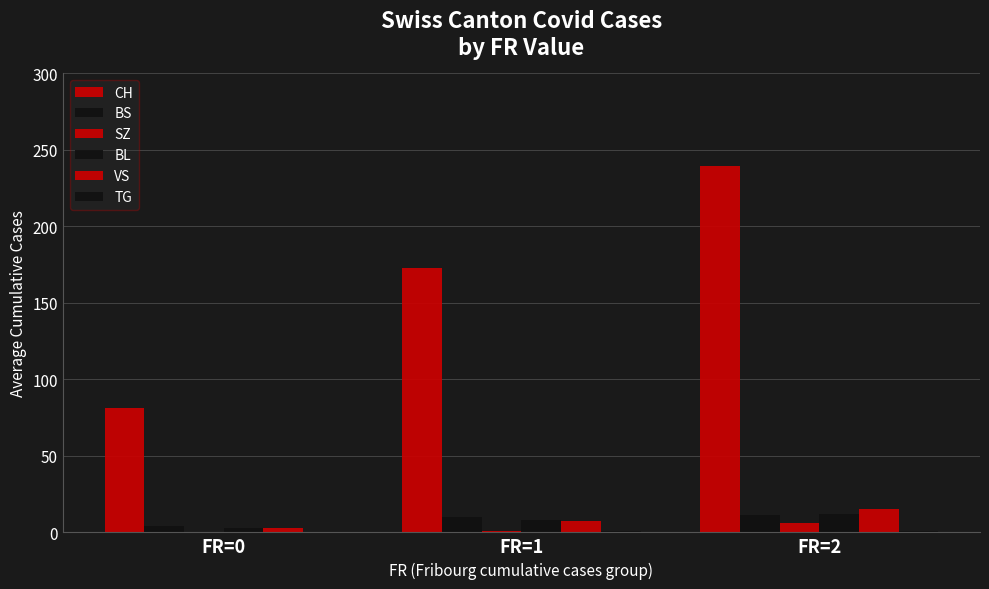

At which category is the sum across all series the highest?

FR=2